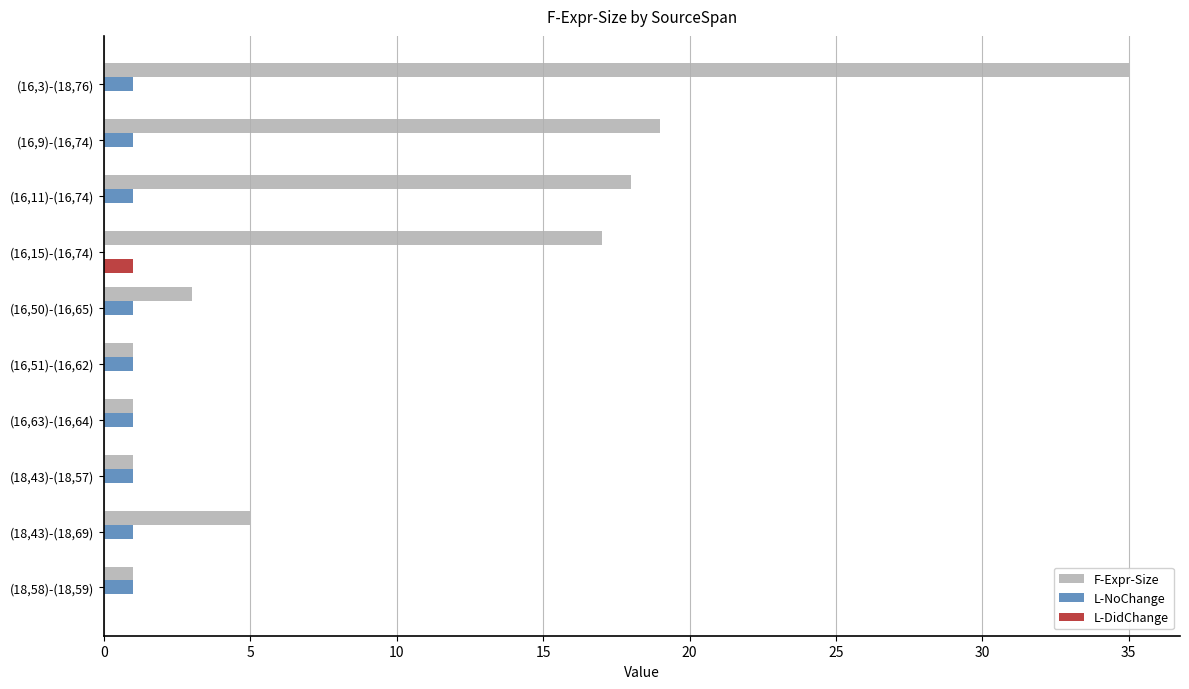

Between (16,15)-(16,74) and (18,43)-(18,57), which series saw the biggest shift?

F-Expr-Size